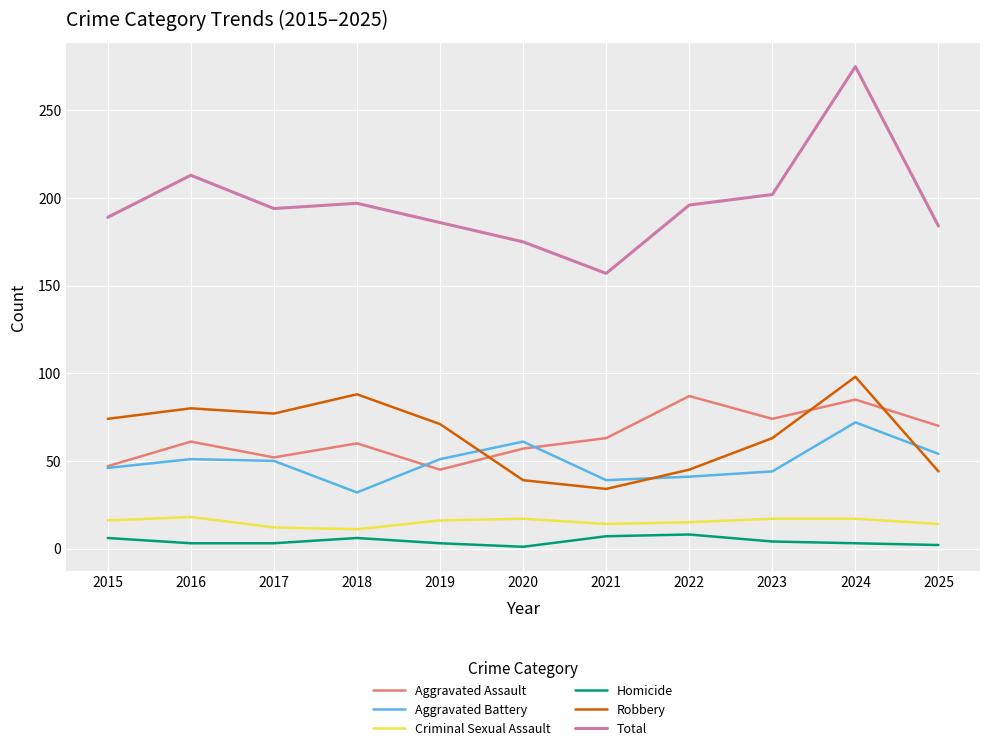

What is the smallest value displayed?

1